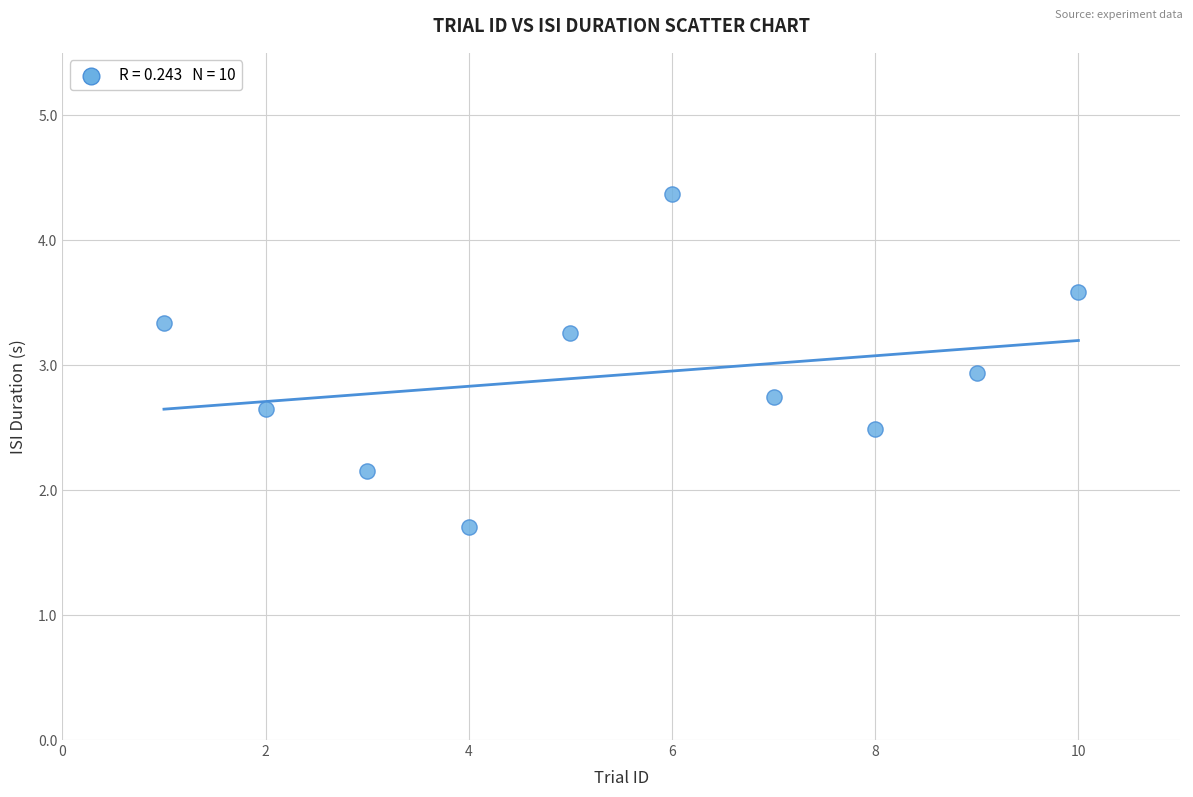

What is the range of X values (max minus min)?

9.0